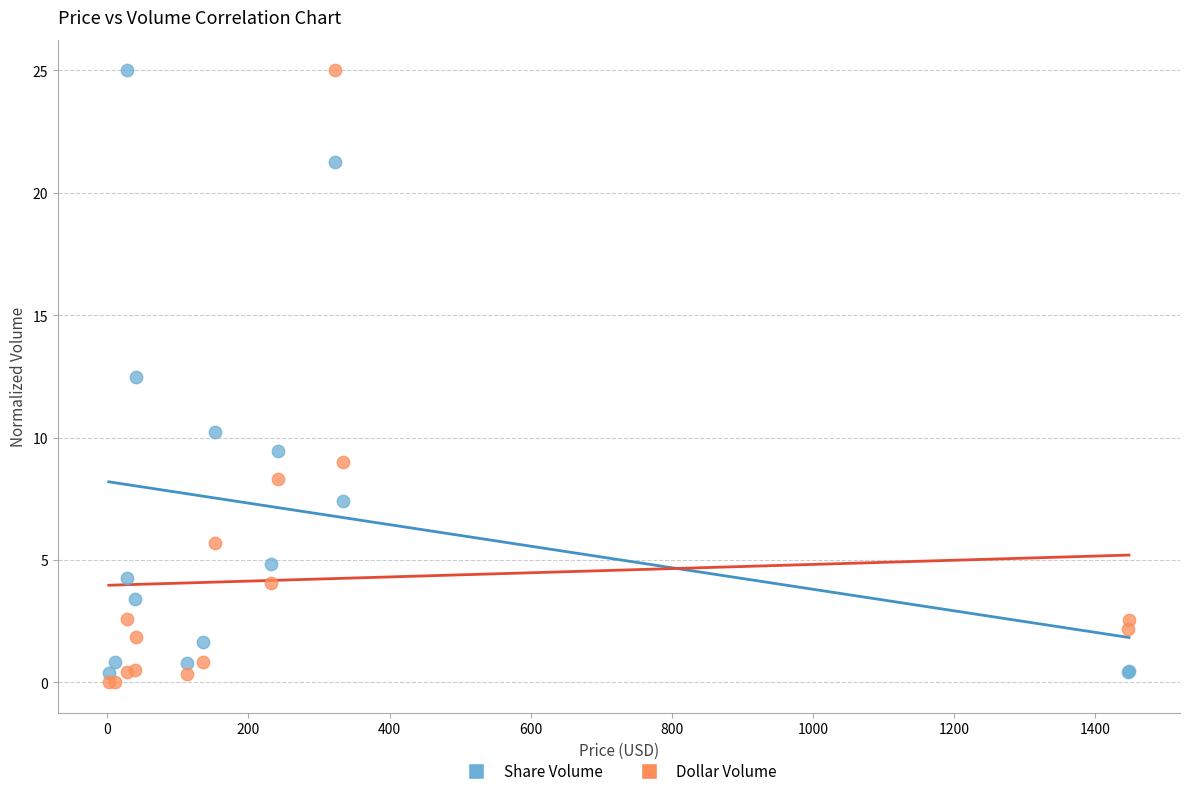

Which series contains the lowest Y value?

Dollar Volume